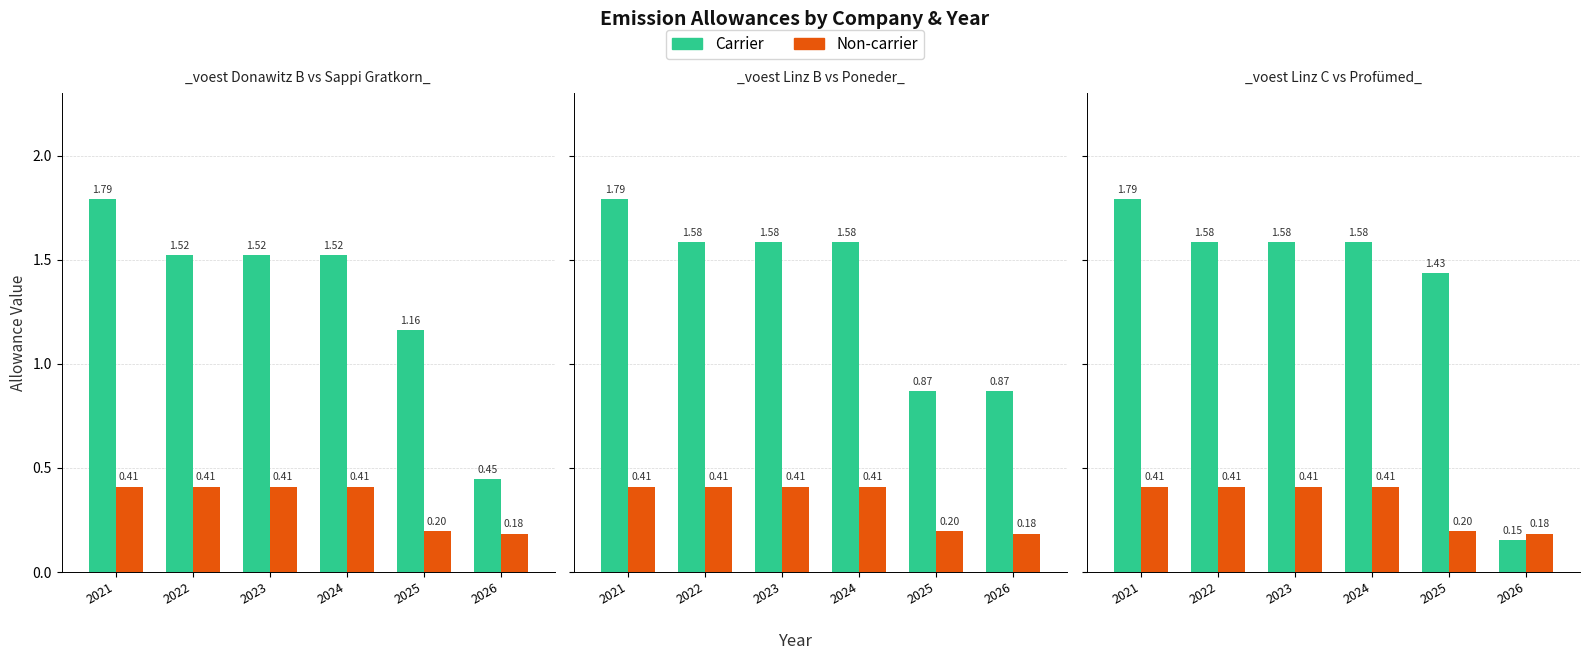

What value does the Carrier series have at 2023?

1.6